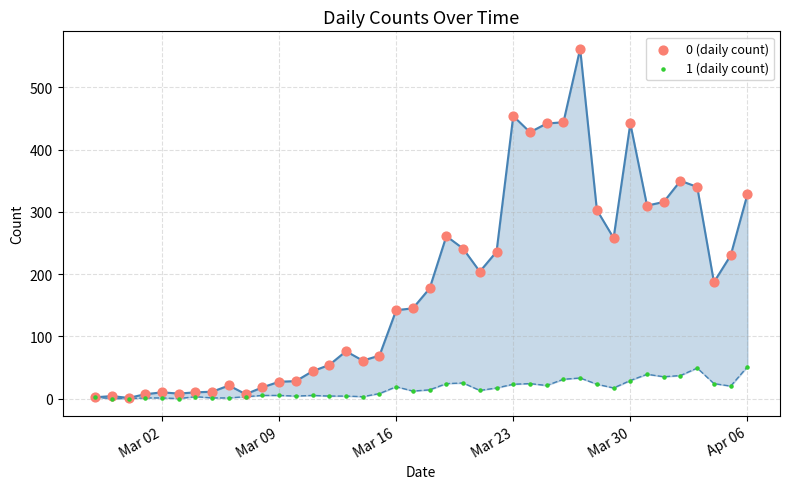

What are all the series names shown in the legend?

0 (daily count), 1 (daily count)